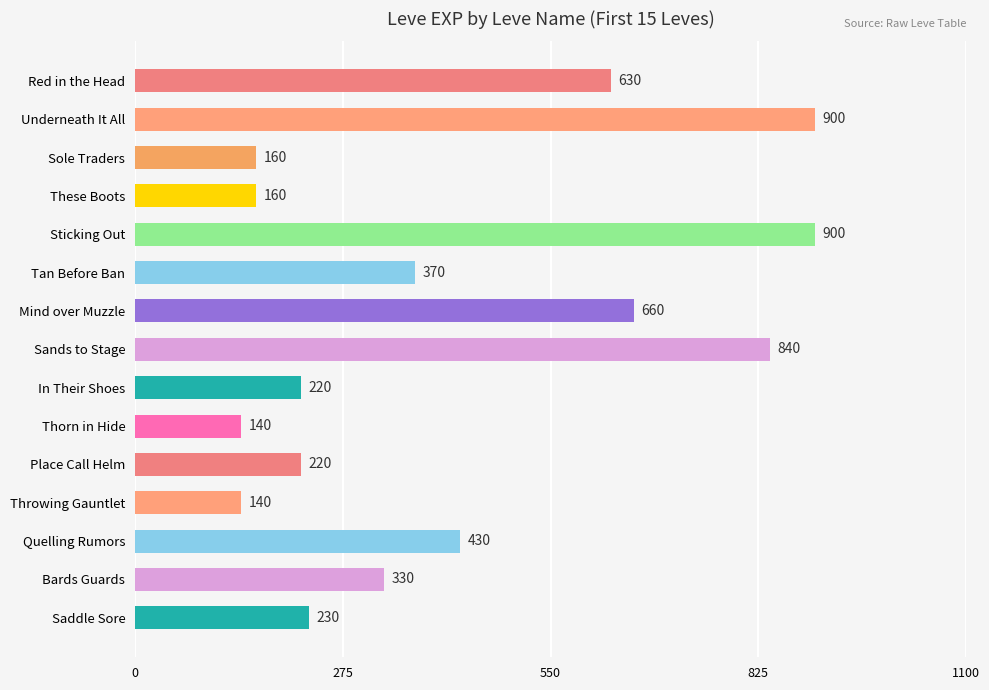

What is the change in value from Sticking Out to Thorn in Hide?

-760